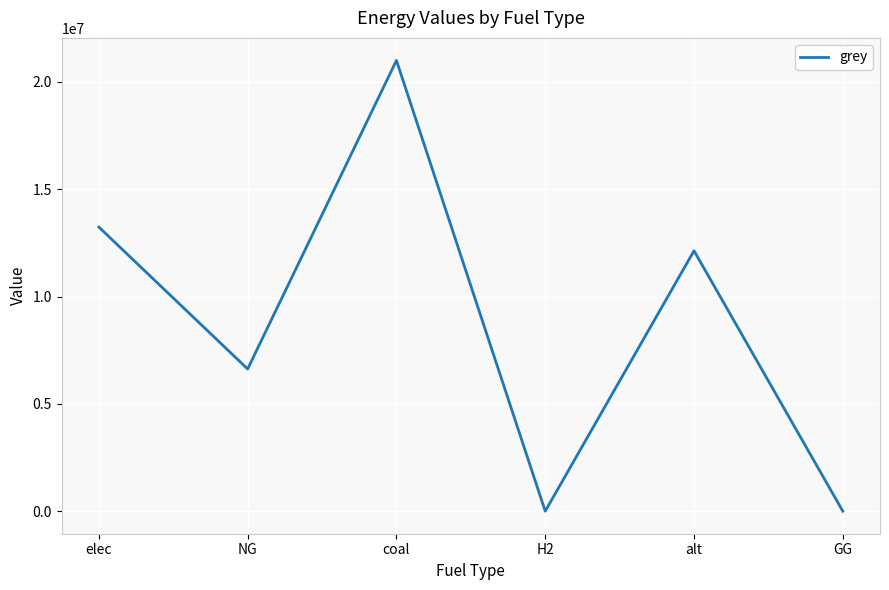

What is the difference between the second highest and minimum values?

13236821.7